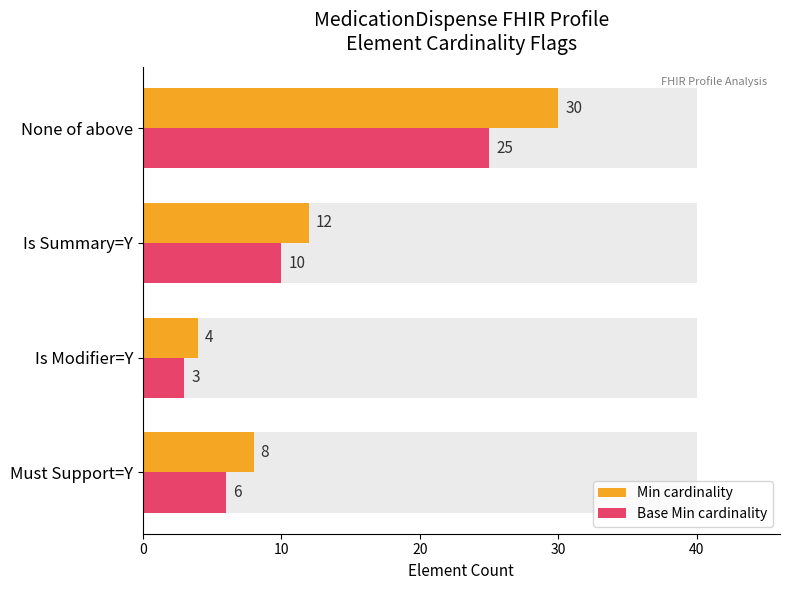

How many bars are there in total?

8